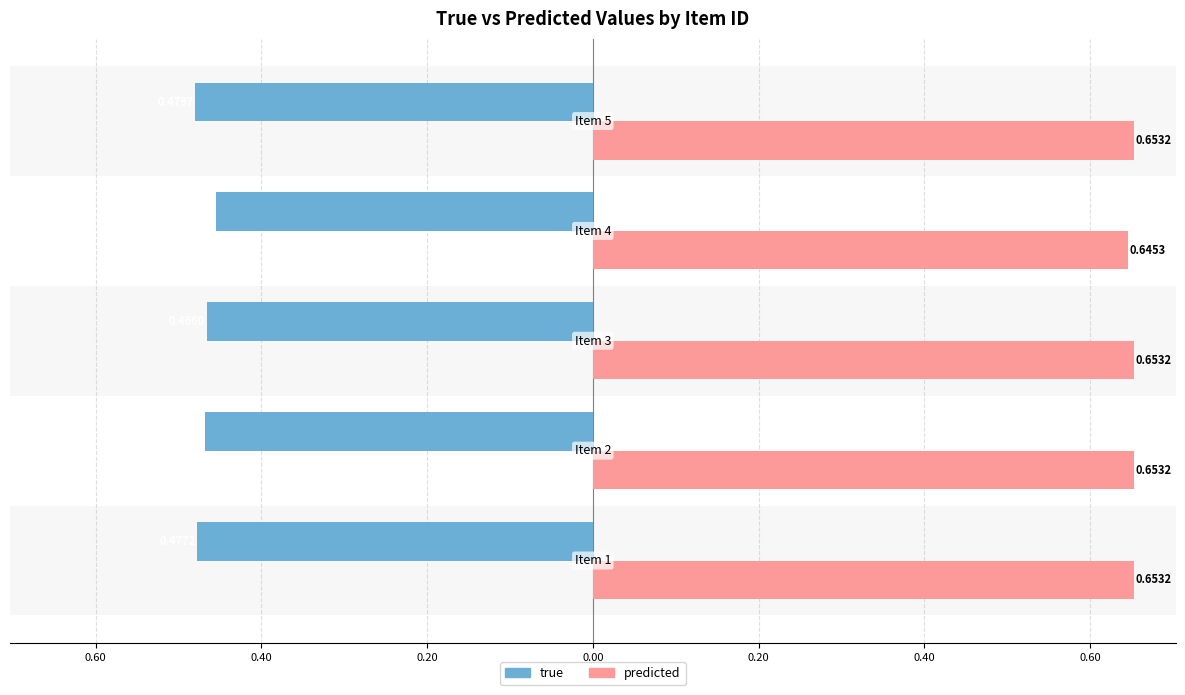

What are all the series names shown in the legend?

true, predicted